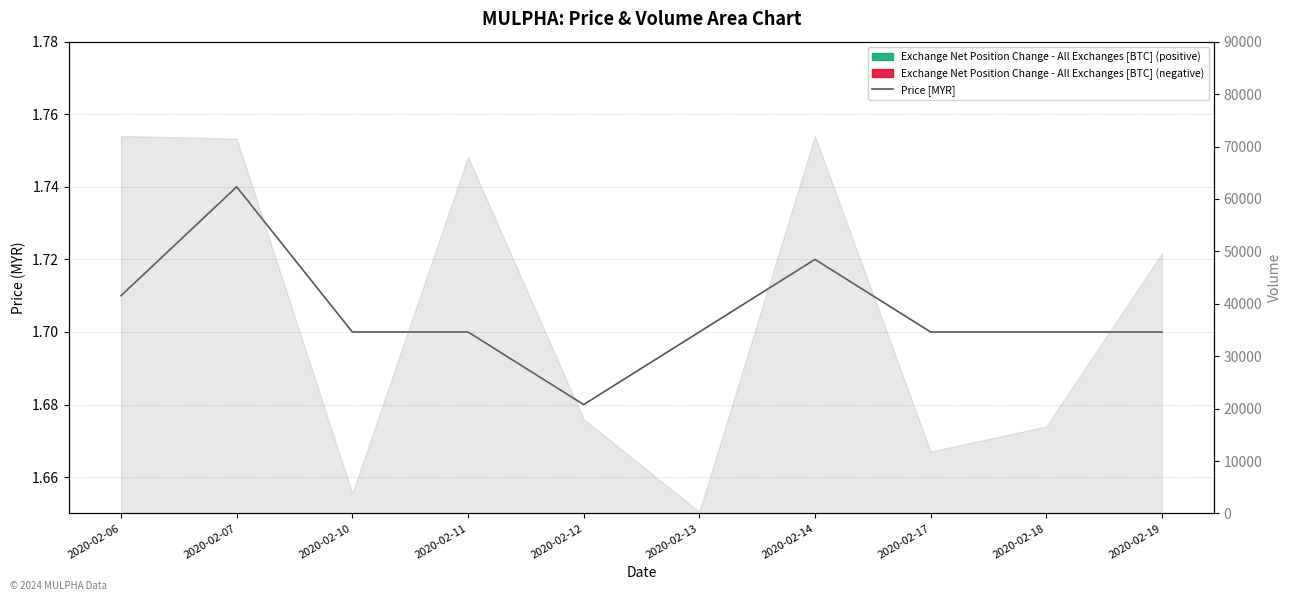

The chart shows a value of 1.7 at 2020-02-13. True or false?

True